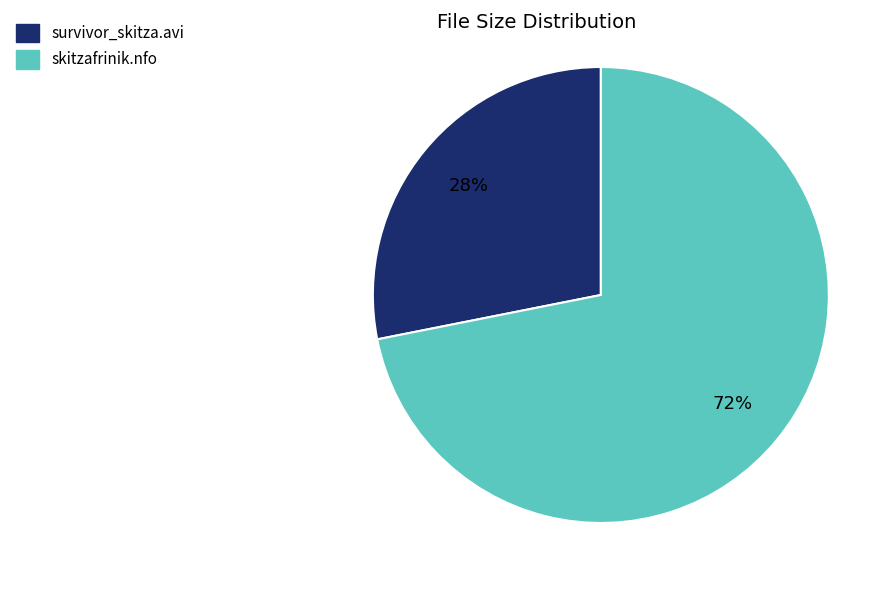

Which category has the smallest portion of the pie?

survivor_skitza.avi